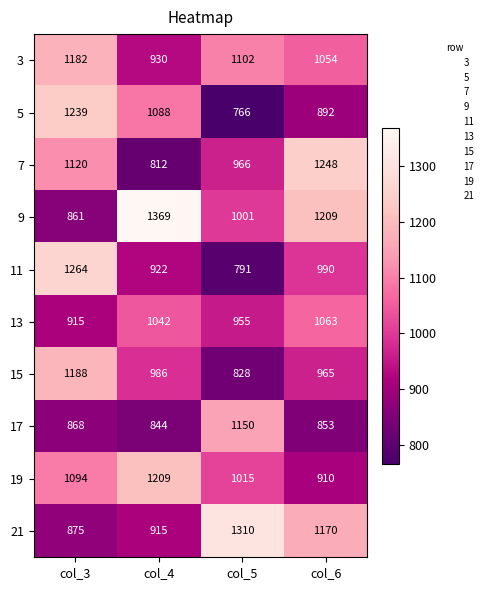

Which series has the largest total across all categories?

9